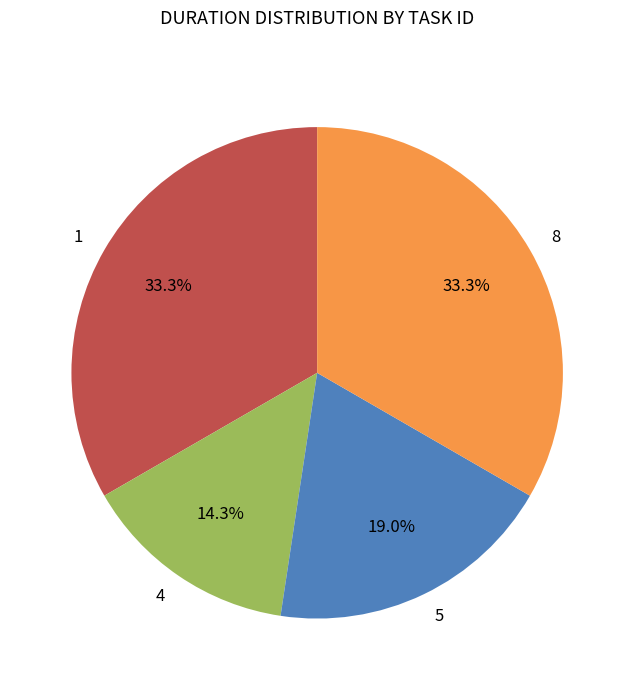

To the nearest percent, what is the difference between the 4 and 5 slice percentages?

5%